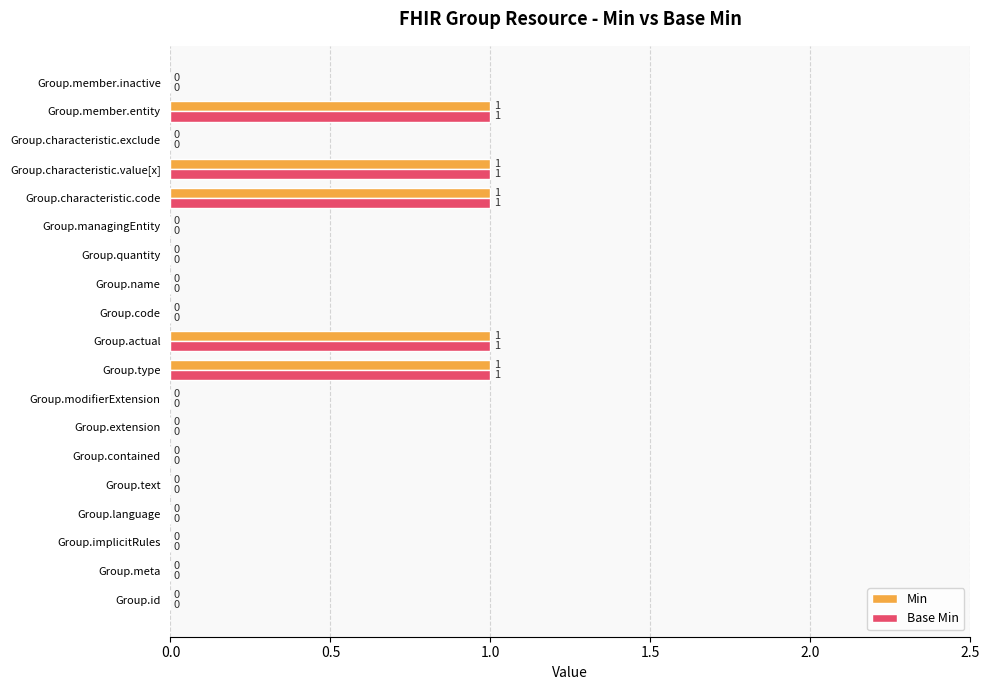

True or false: Min has a value of 0 at Group.contained.

True